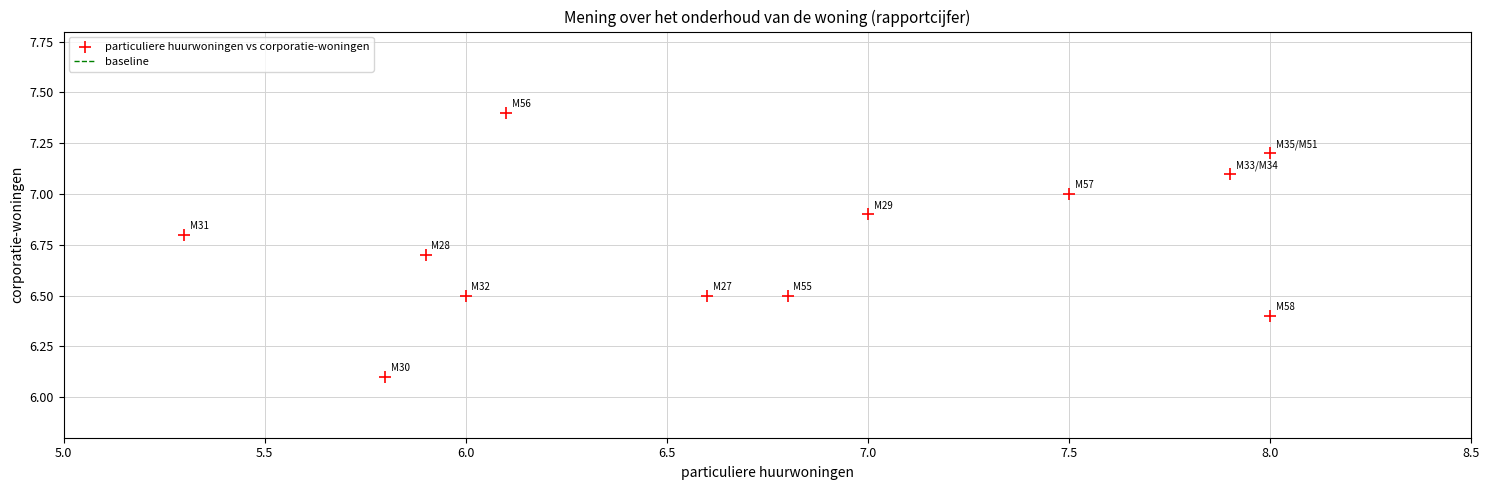

What is the average X value?

6.7